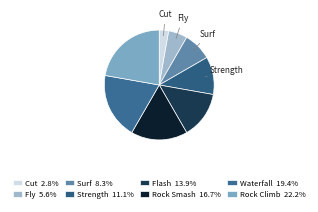

Count the number of slices in the pie.

8